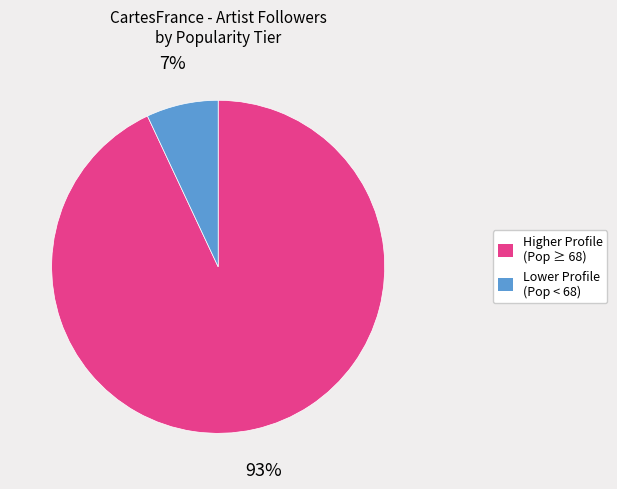

To the nearest percent, what is the difference between the largest and smallest slice percentages?

86%